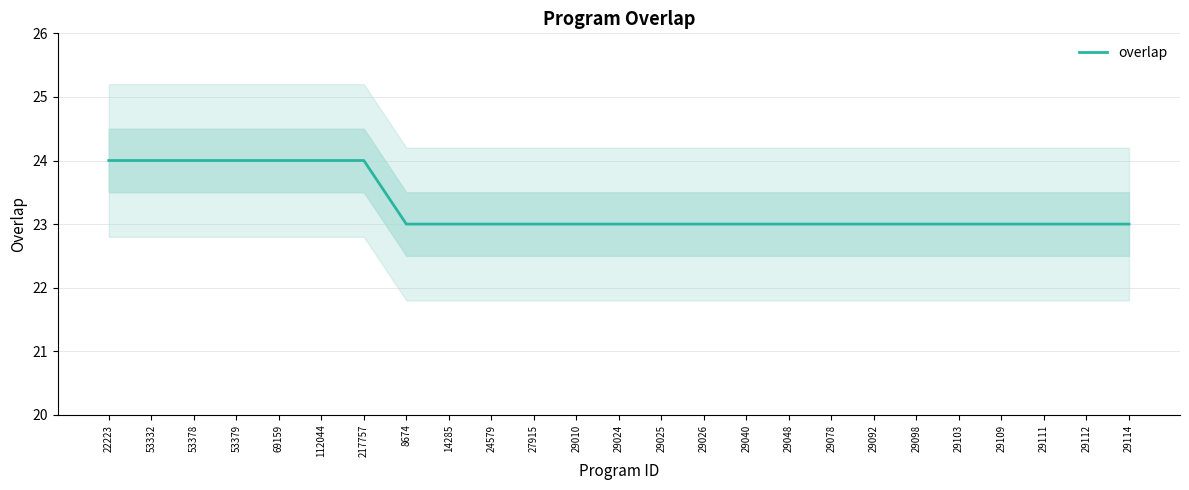

Reading right to left, what are all the values shown in this chart?

29114=23	29112=23	29111=23	29109=23	29103=23	29098=23	29092=23	29078=23	29048=23	29040=23	29026=23	29025=23	29024=23	29010=23	27915=23	24579=23	14285=23	8674=23	217757=24	112044=24	69159=24	53379=24	53378=24	53332=24	22223=24